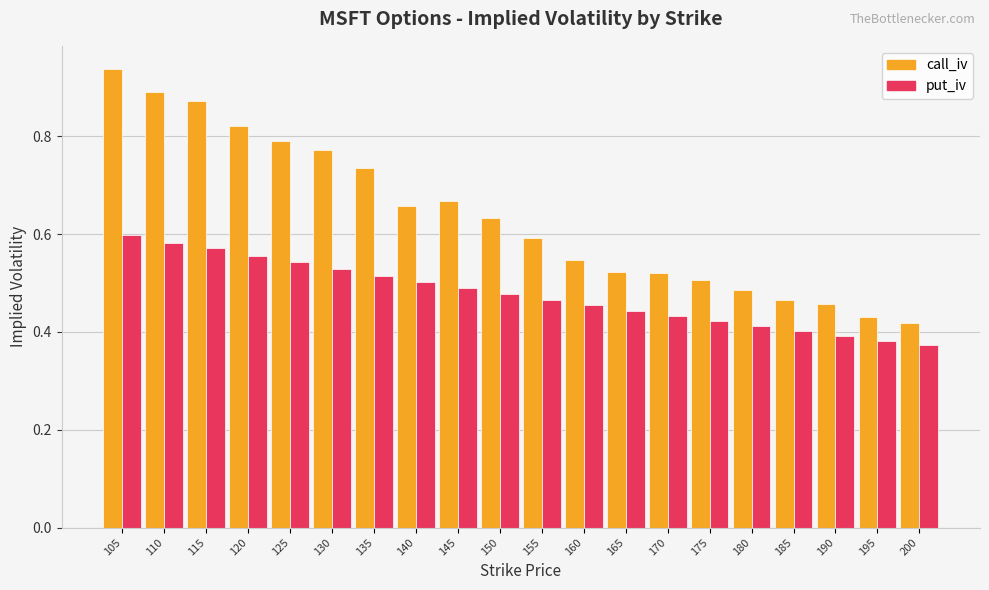

What is the difference between the put_iv values at 180 and 140?

0.1